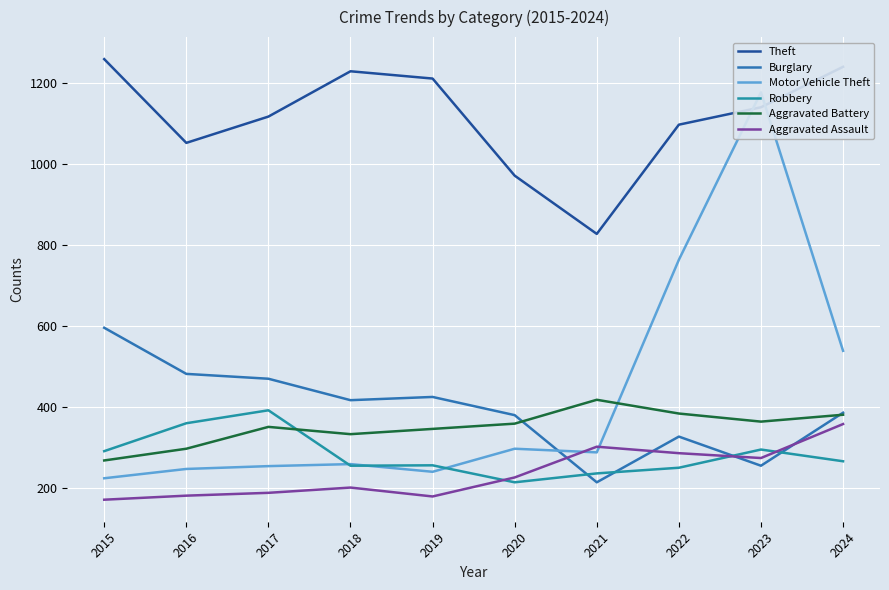

What is the value of the Motor Vehicle Theft point at the 10th from the left?

538